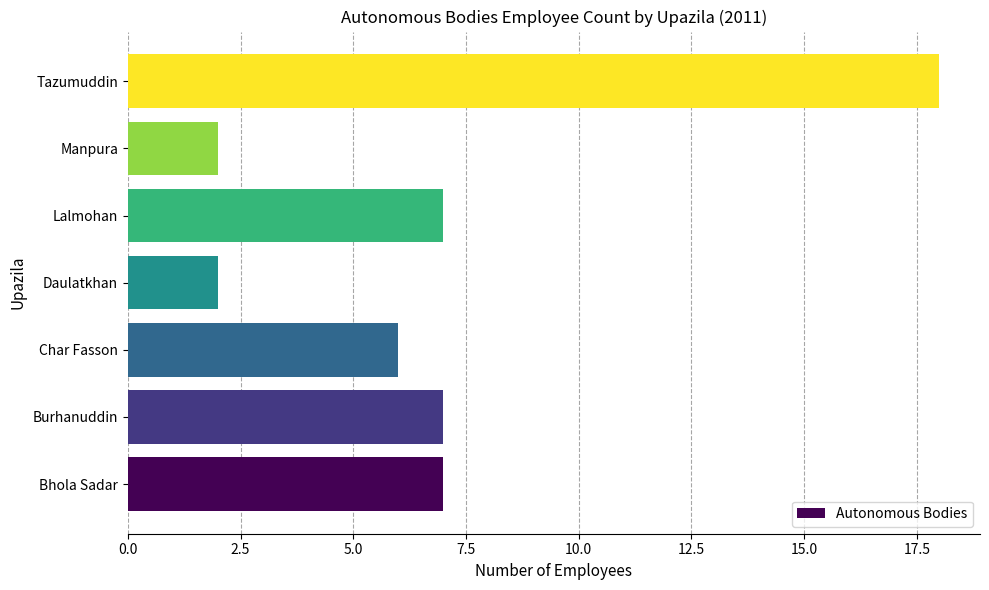

Is it true that the value at Tazumuddin is 31?

False